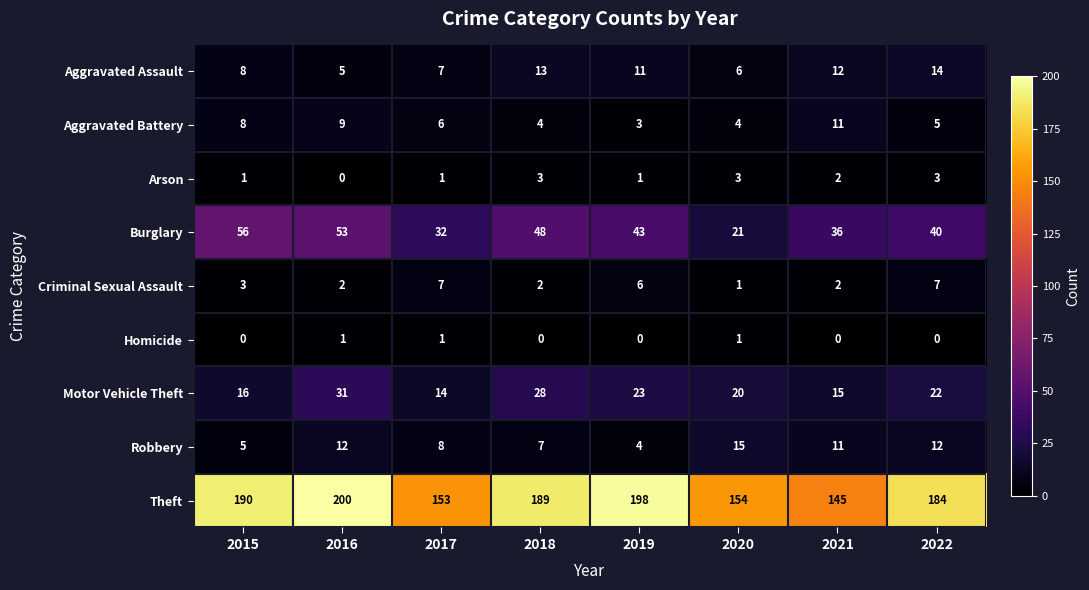

What is the greatest value displayed?

200